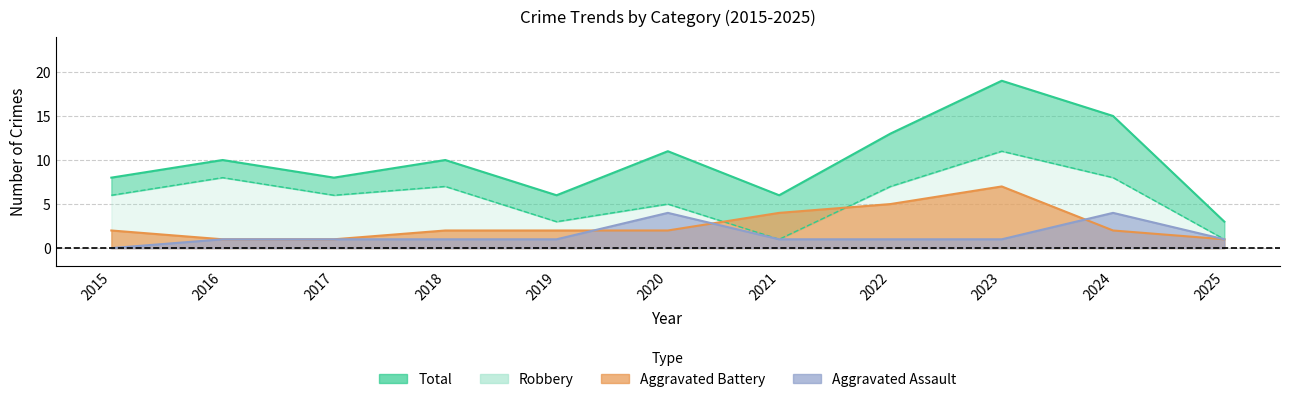

The Aggravated Assault series shows 0 at 2025. True or false?

False